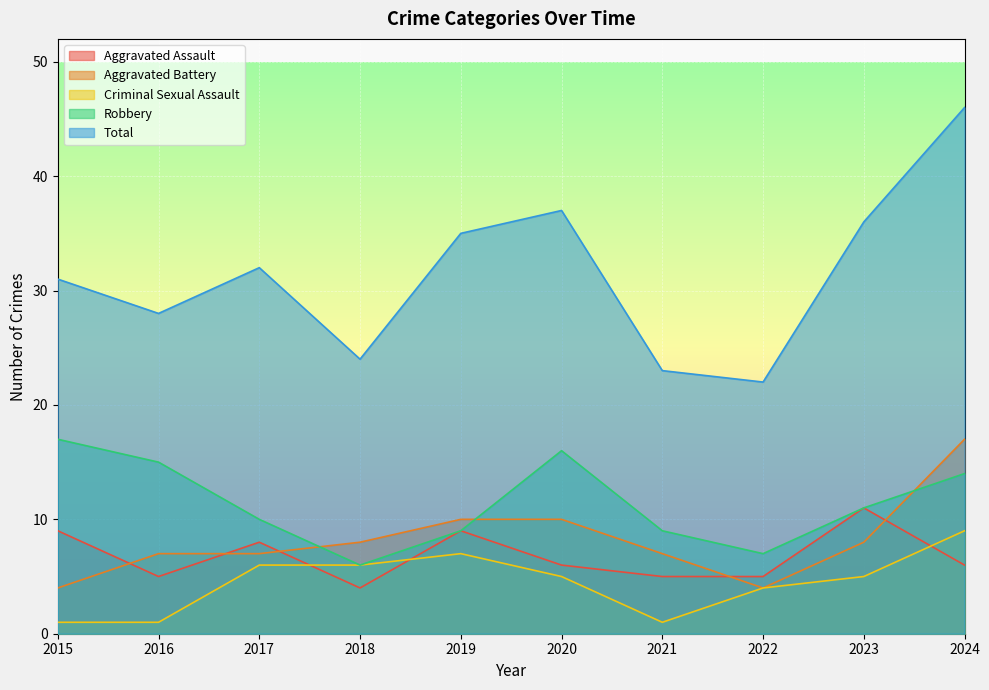

Does the chart display data point markers on the line(s)?

No